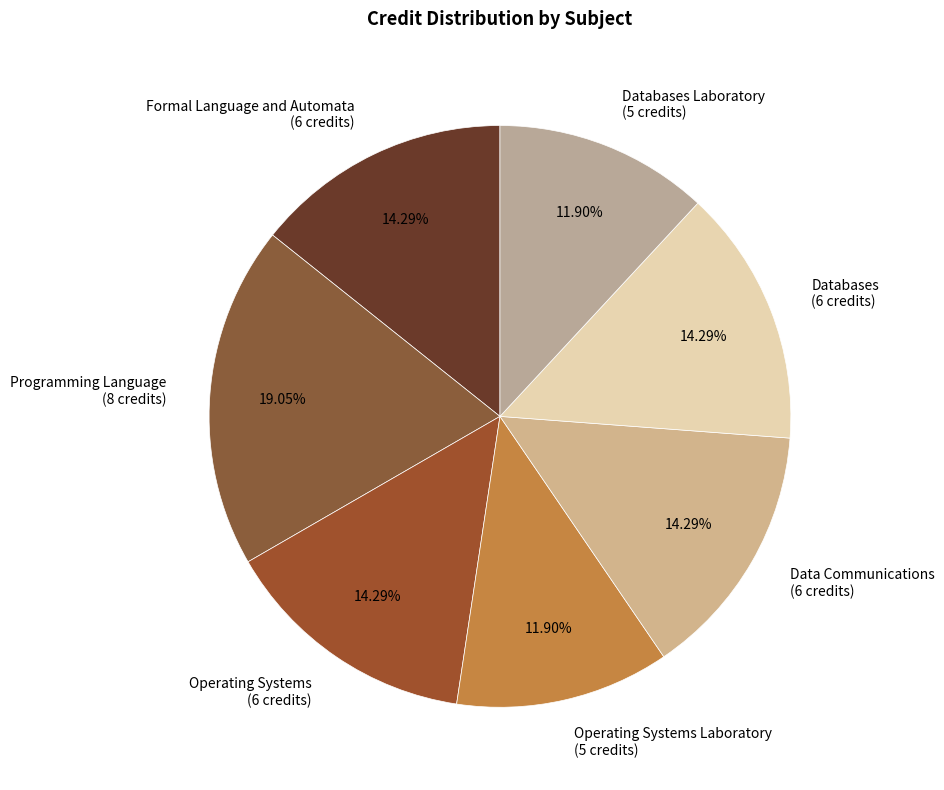

Does Operating Systems (6 credits) account for over 50% of the chart?

No